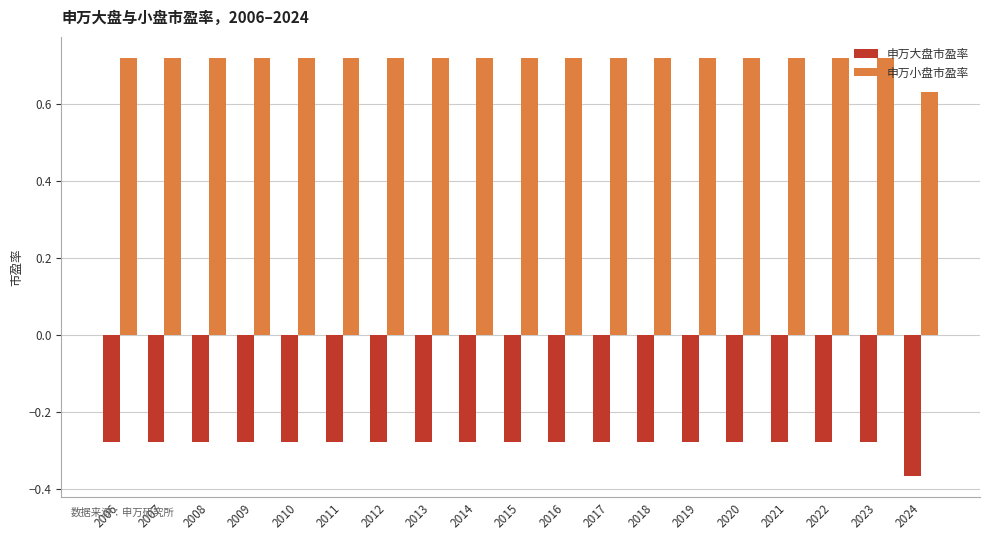

List the series in order of their peak value, highest first.

申万小盘市盈率, 申万大盘市盈率